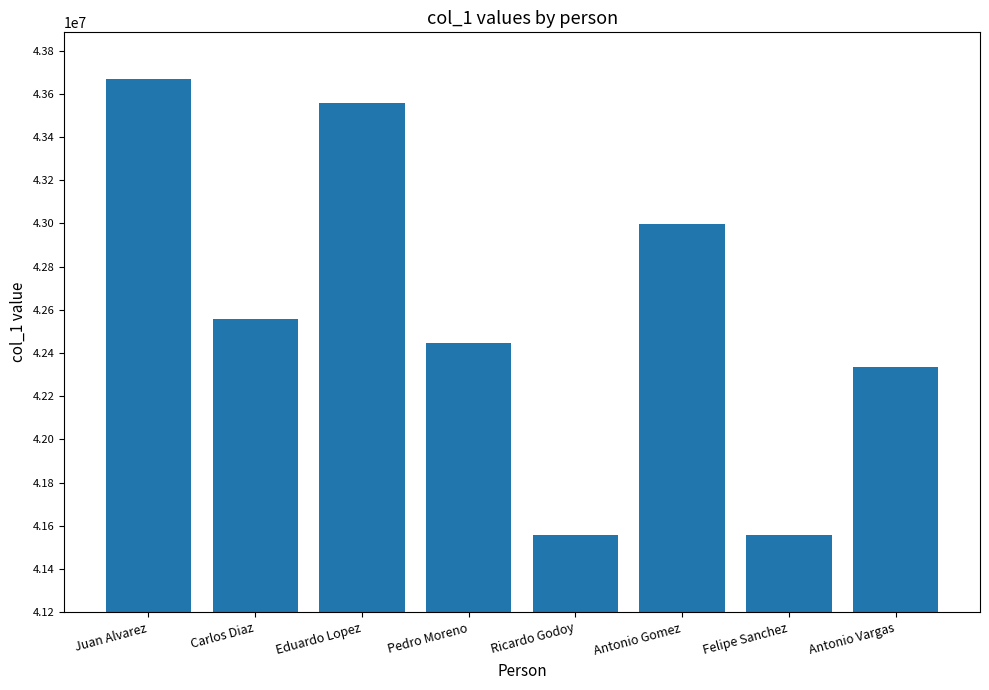

The chart shows a value of 42444666 at Pedro Moreno. True or false?

True